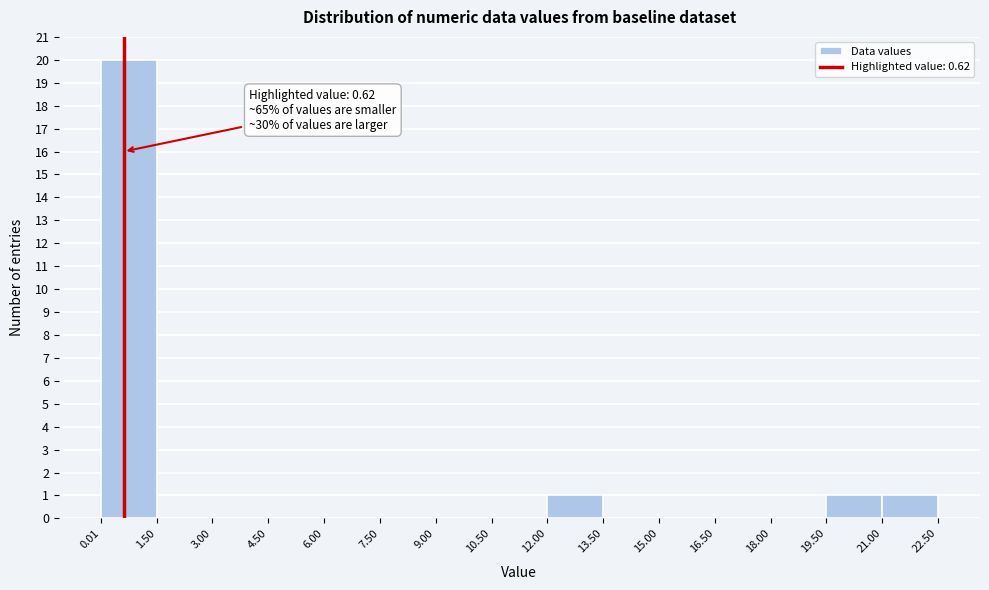

Which range on the x-axis has the tallest bar?

0.01 to 1.50